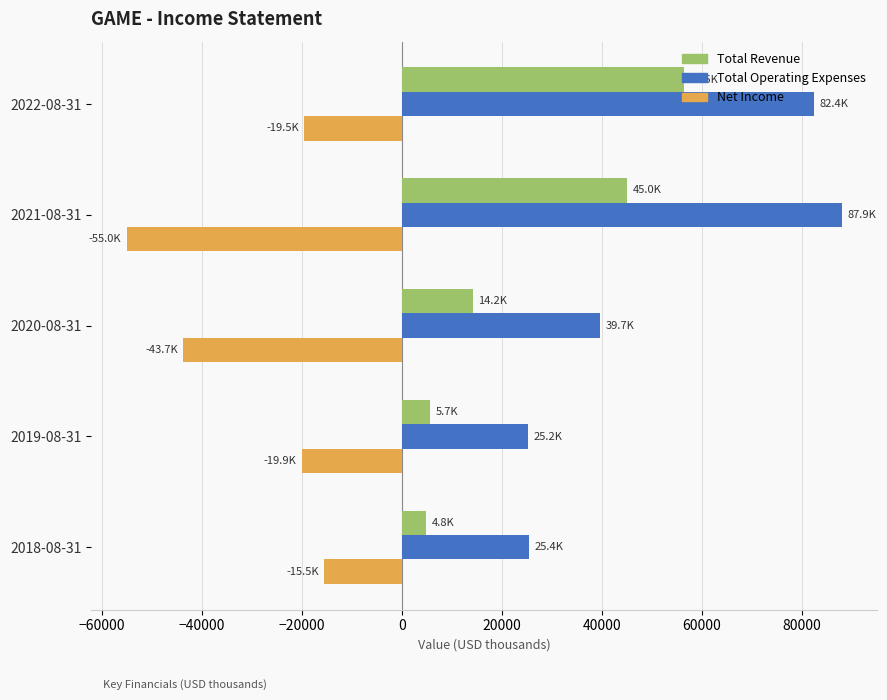

Between 2022-08-31 and 2020-08-31, which series saw the biggest shift?

Total Operating Expenses